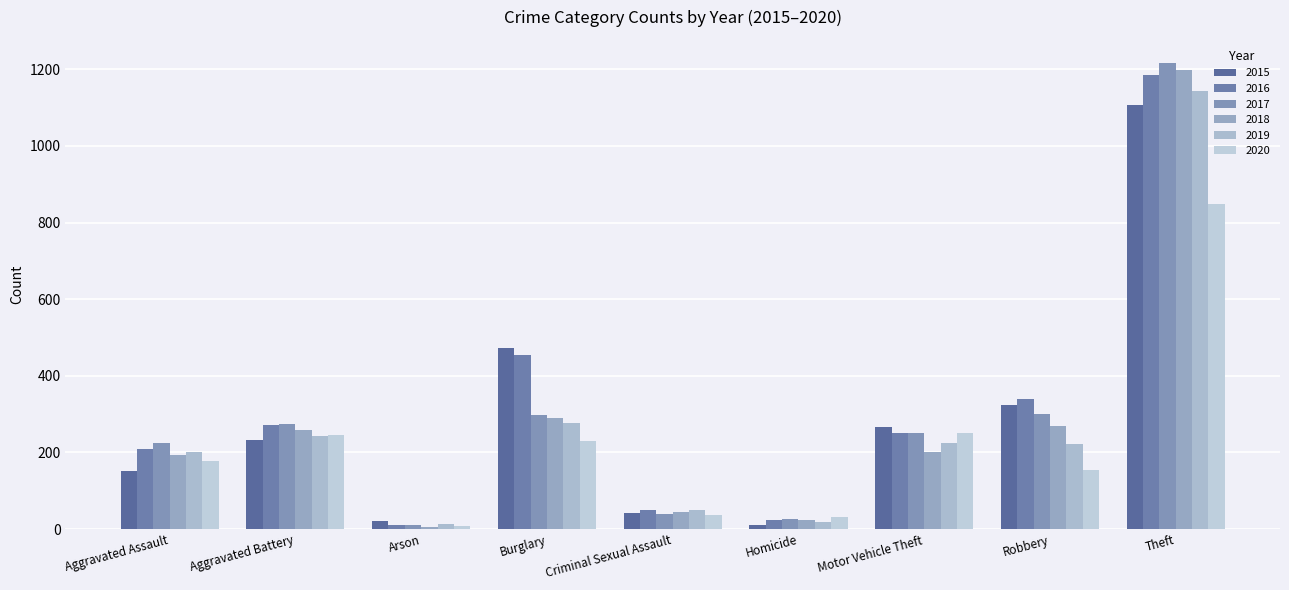

Is it true that 2017 equals 94 at Robbery?

False